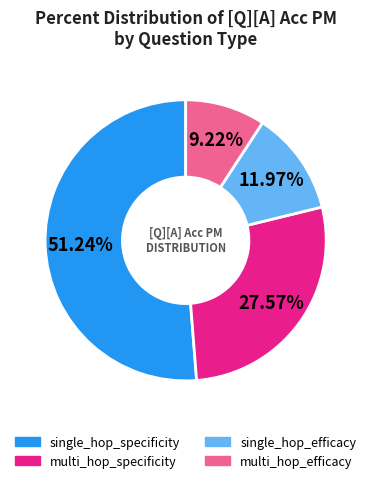

Is there a majority slice in this chart?

Yes